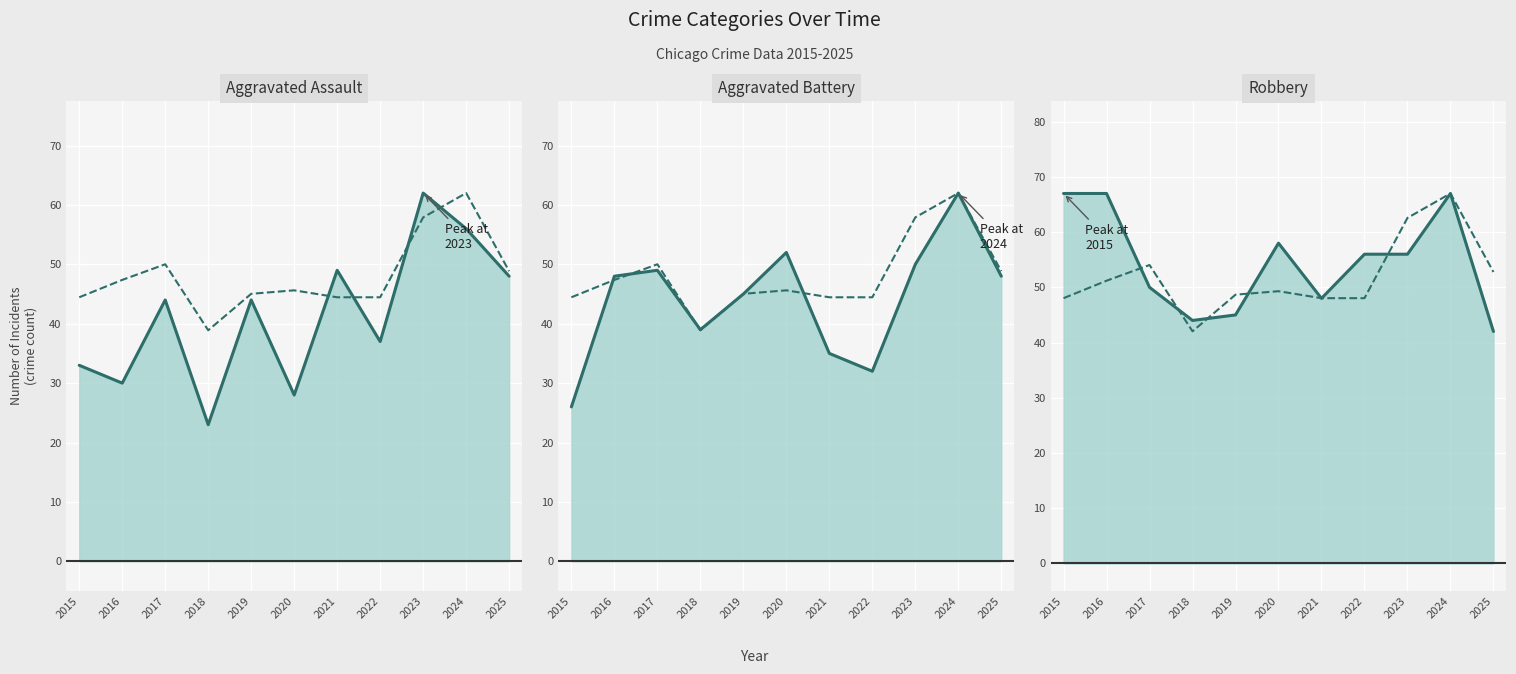

Rank the categories by Aggravated Assault (solid) value from lowest to highest.

2018, 2020, 2016, 2015, 2022, 2017, 2019, 2025, 2021, 2024, 2023